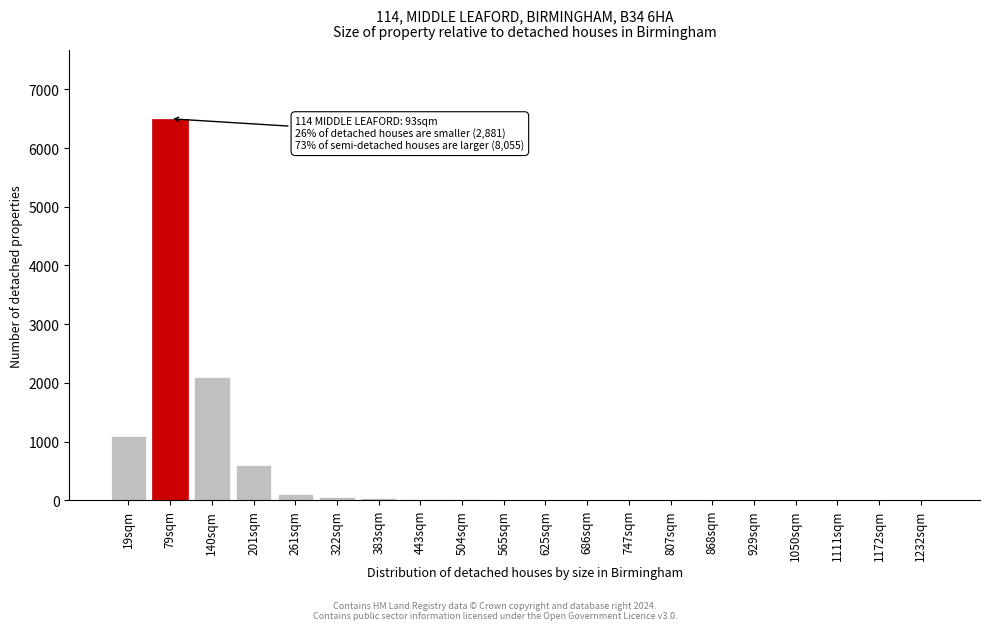

Where is the data nearest to the value 3250?

140sqm